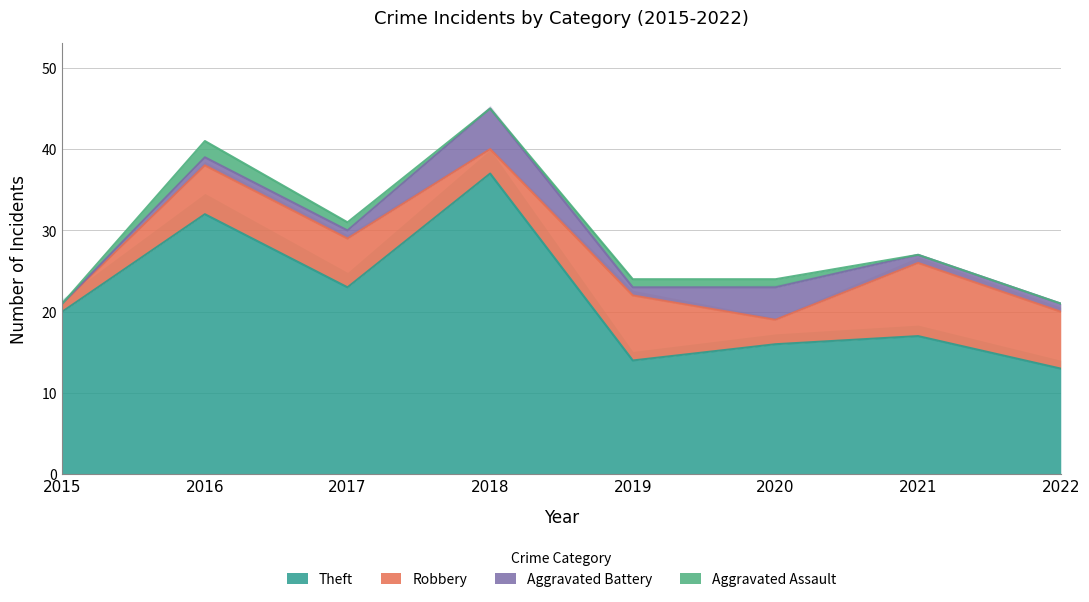

How many interior local valleys does the Aggravated Assault series have?

1